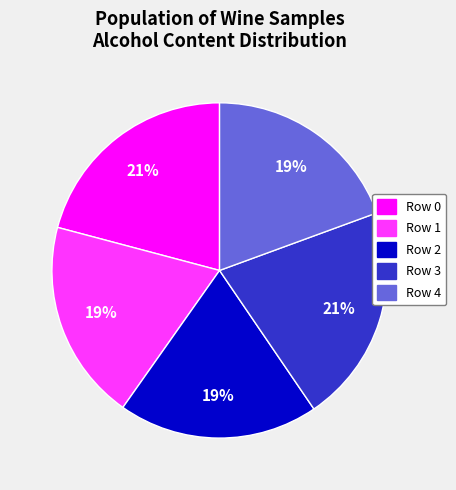

To the nearest percent, what is the difference between the Row 4 and Row 3 slice percentages?

2%